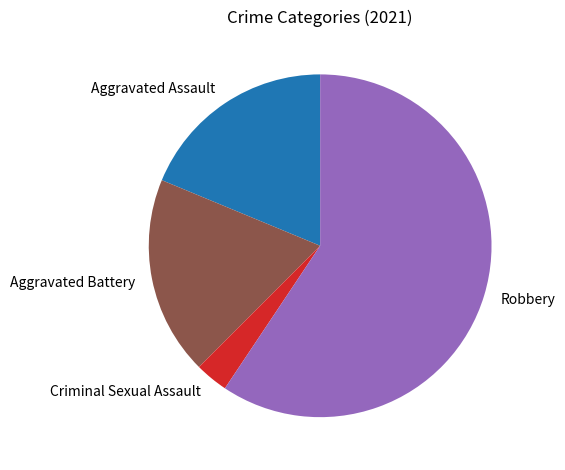

Which slice represents more than half of the pie?

Robbery